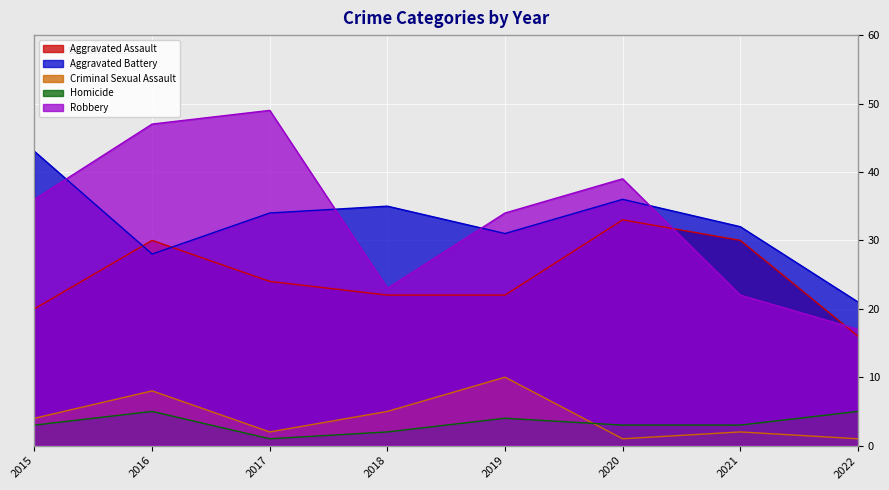

At which label does Homicide reach its minimum?

2017